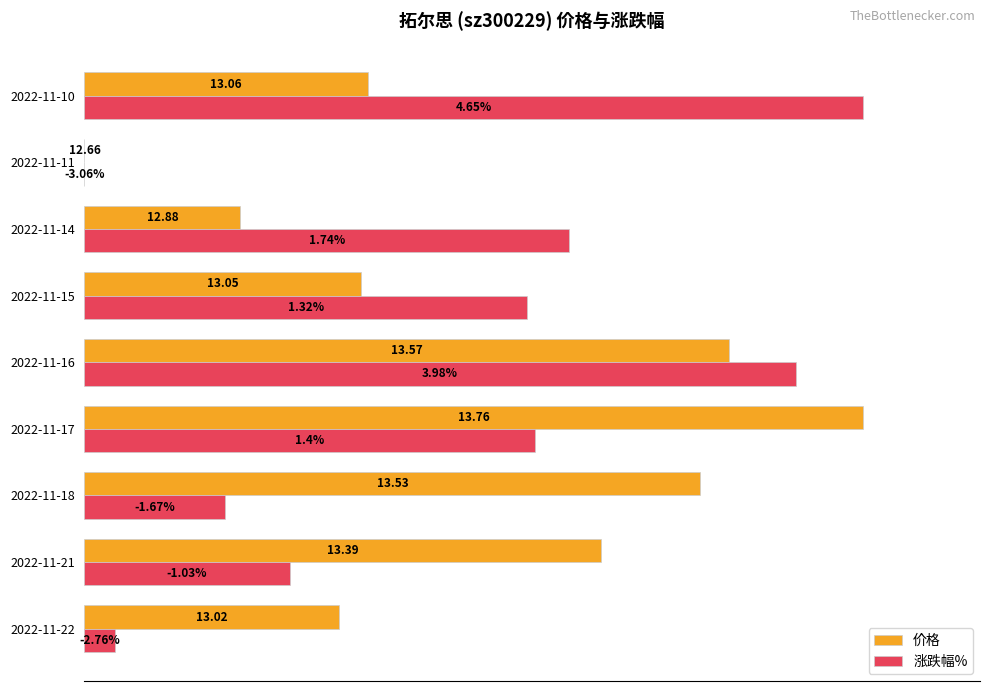

What are all the series names shown in the legend?

价格, 涨跌幅%